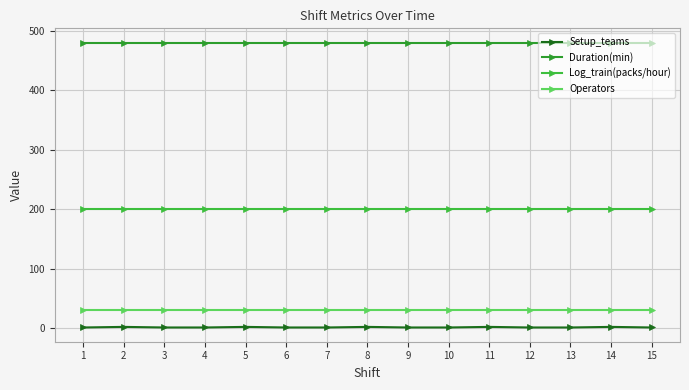

Count the number of data series in this chart.

4